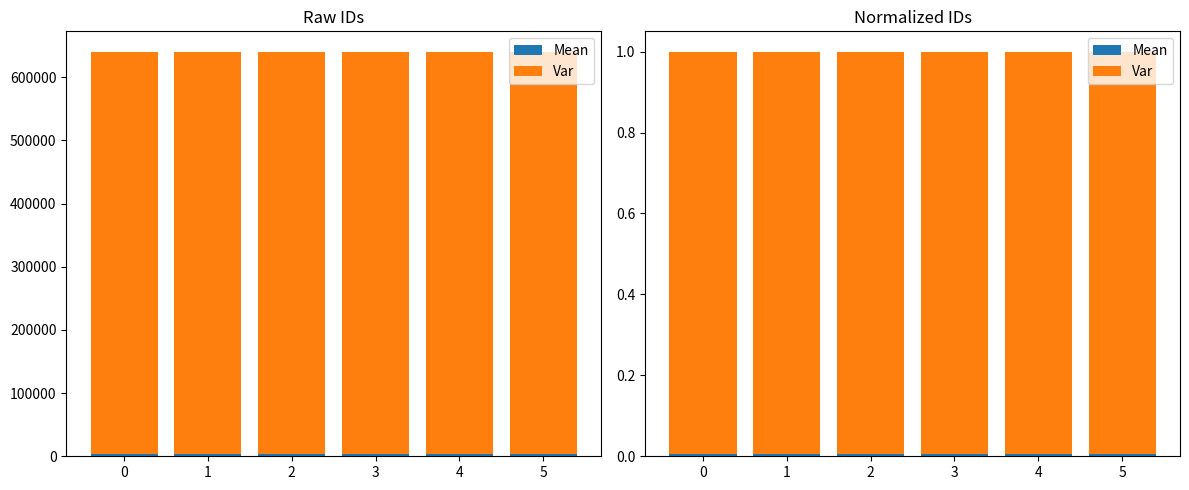

Are the bars horizontal?

No